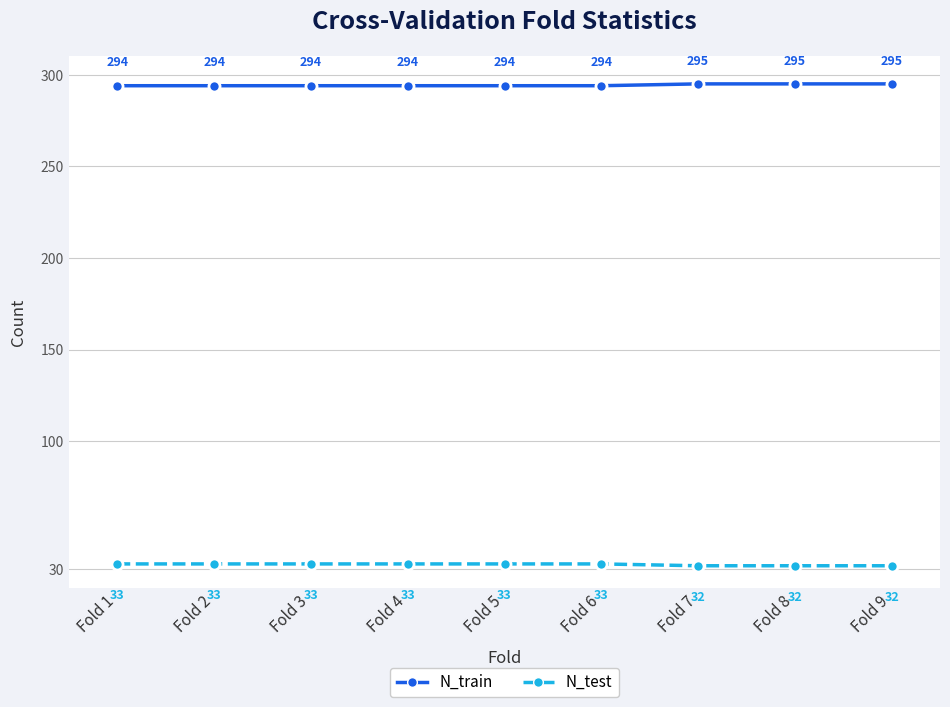

What is the sum of the N_train values at Fold 1 and Fold 7?

589